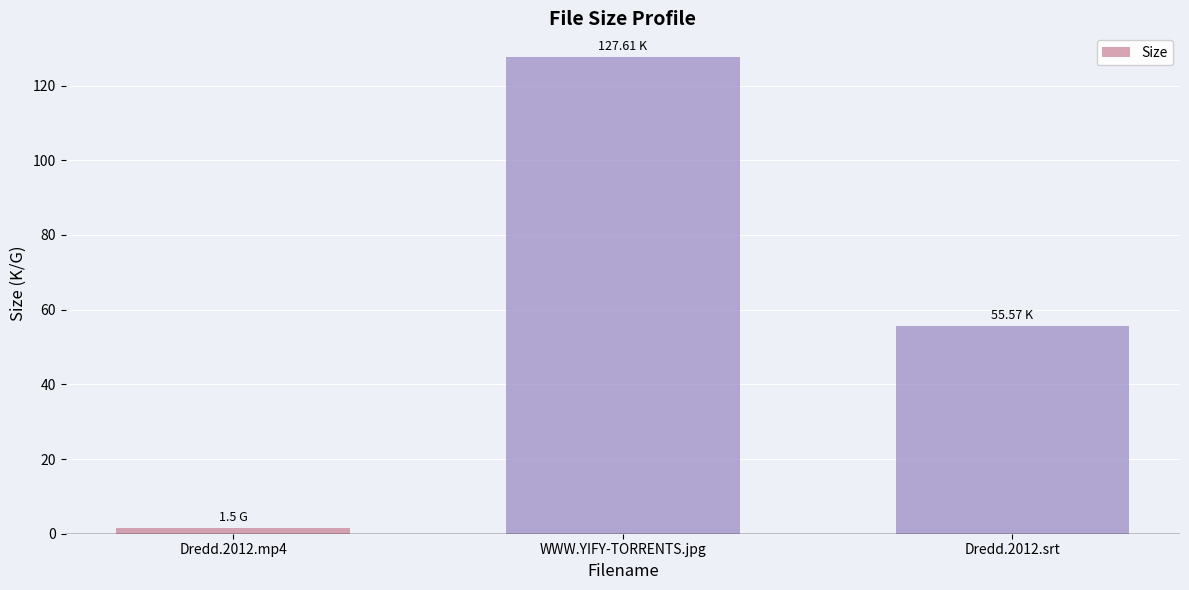

What is the smallest value displayed?

1.5